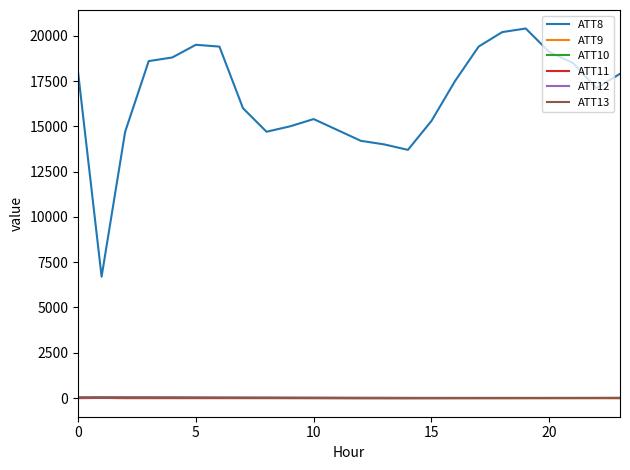

Which series has the largest range (max minus min)?

ATT8